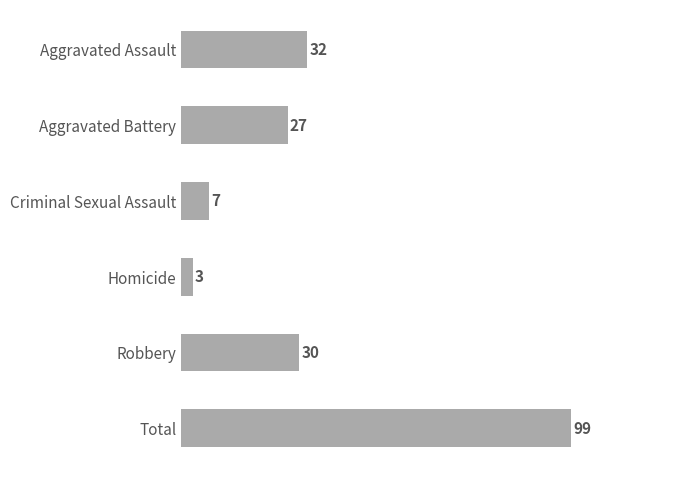

Does the chart contain any negative values?

No